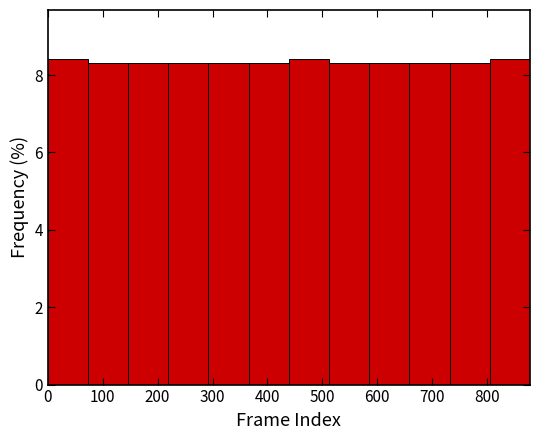

How tall is the bar that spans 510 to 590 on the x-axis? Neither the bar edges nor the heights are printed on the chart, so give them approximately, as read against the axes.

8.4